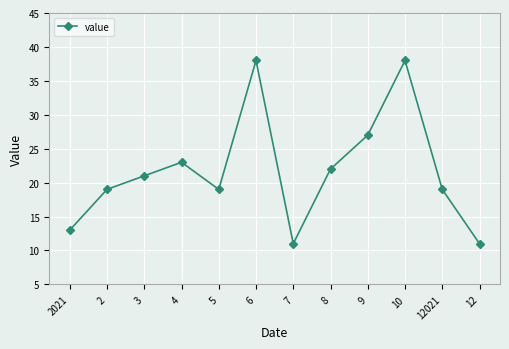

What value does the data have at 12021?

19